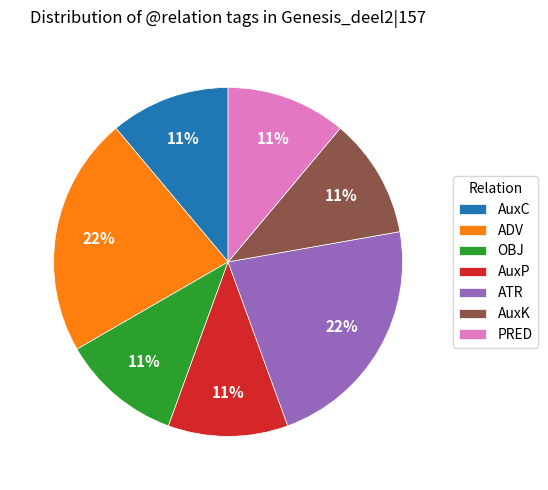

Approximately how many times larger is the value at AuxC compared to OBJ?

1.0